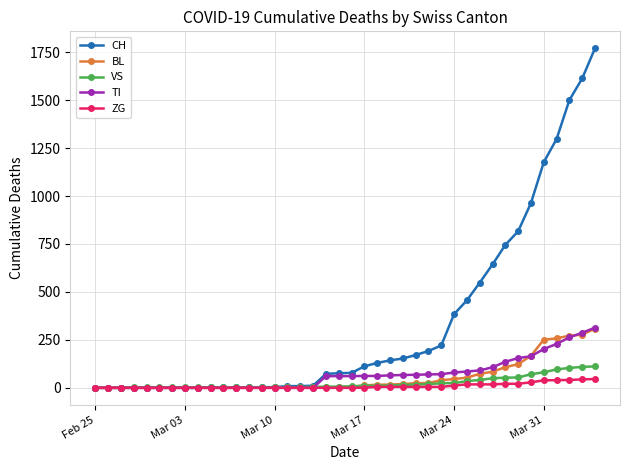

Which series has the largest total across all categories?

CH